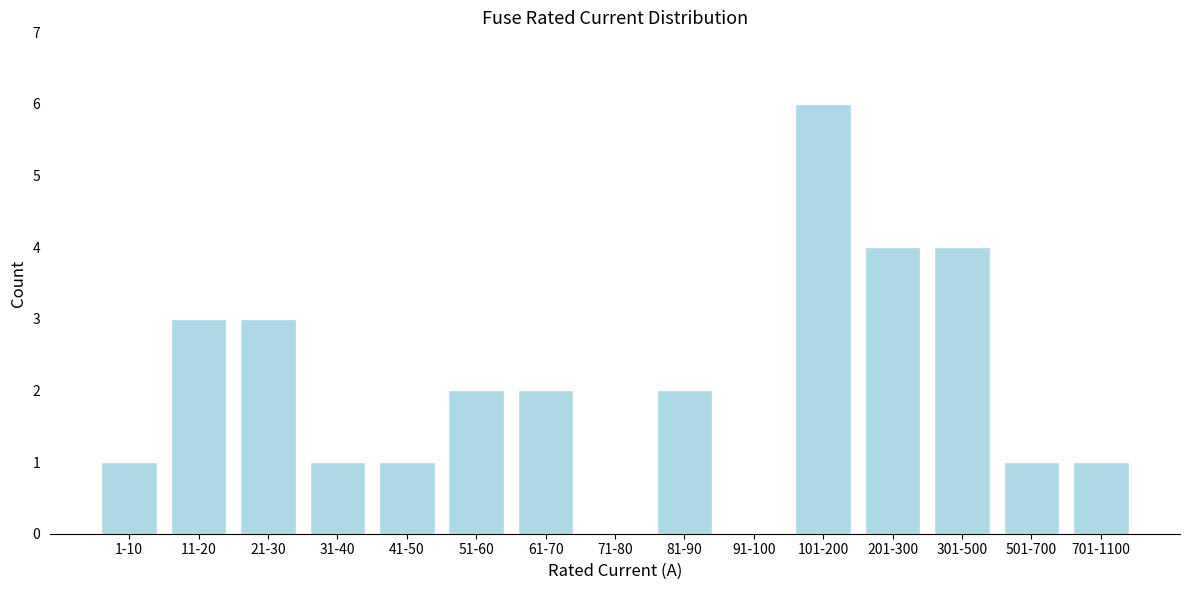

Reading left to right, list all the values displayed in this chart.

1-10=1	11-20=3	21-30=3	31-40=1	41-50=1	51-60=2	61-70=2	71-80=0	81-90=2	91-100=0	101-200=6	201-300=4	301-500=4	501-700=1	701-1100=1